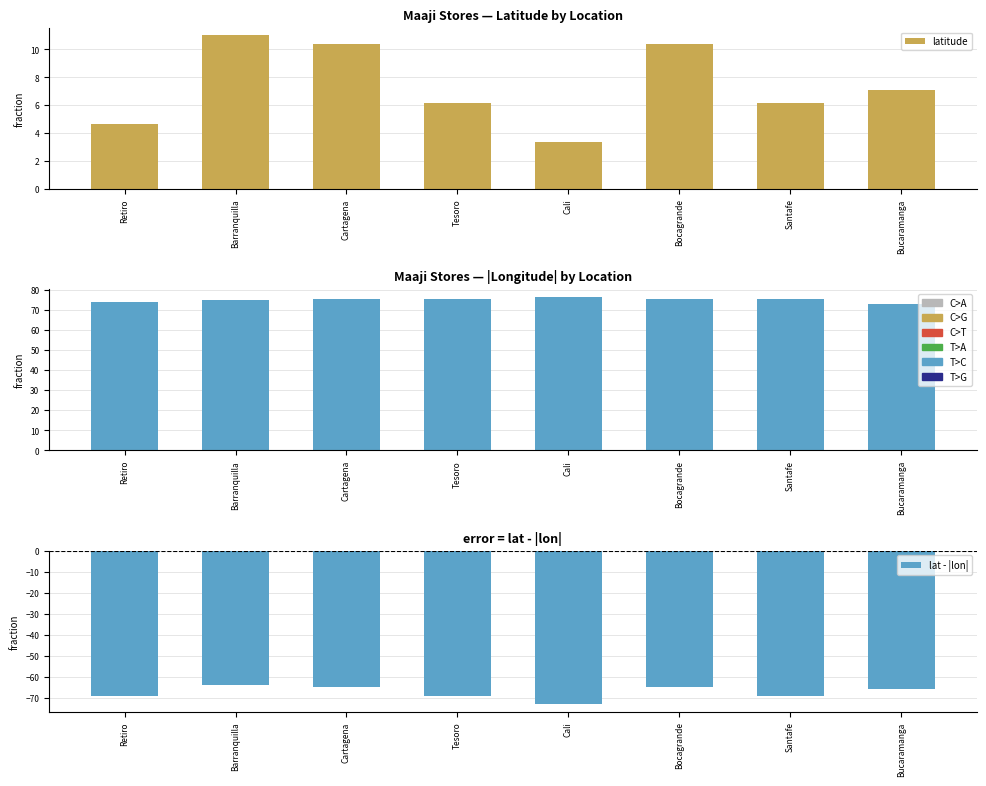

At which label is latitude closest to 7?

Bucaramanga